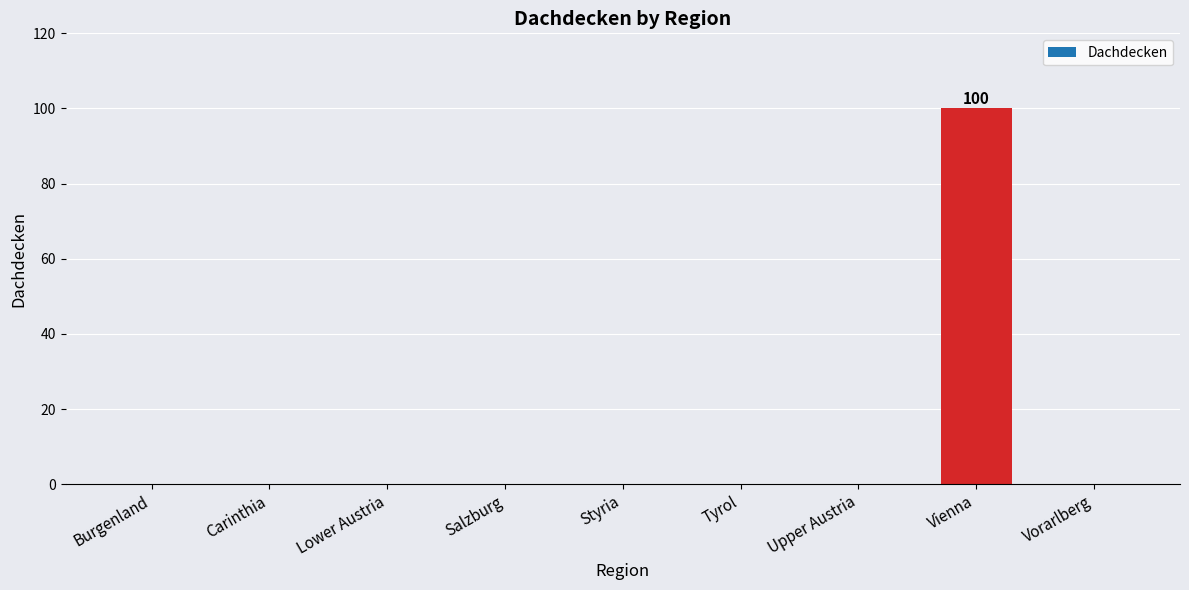

What is the greatest value displayed?

100